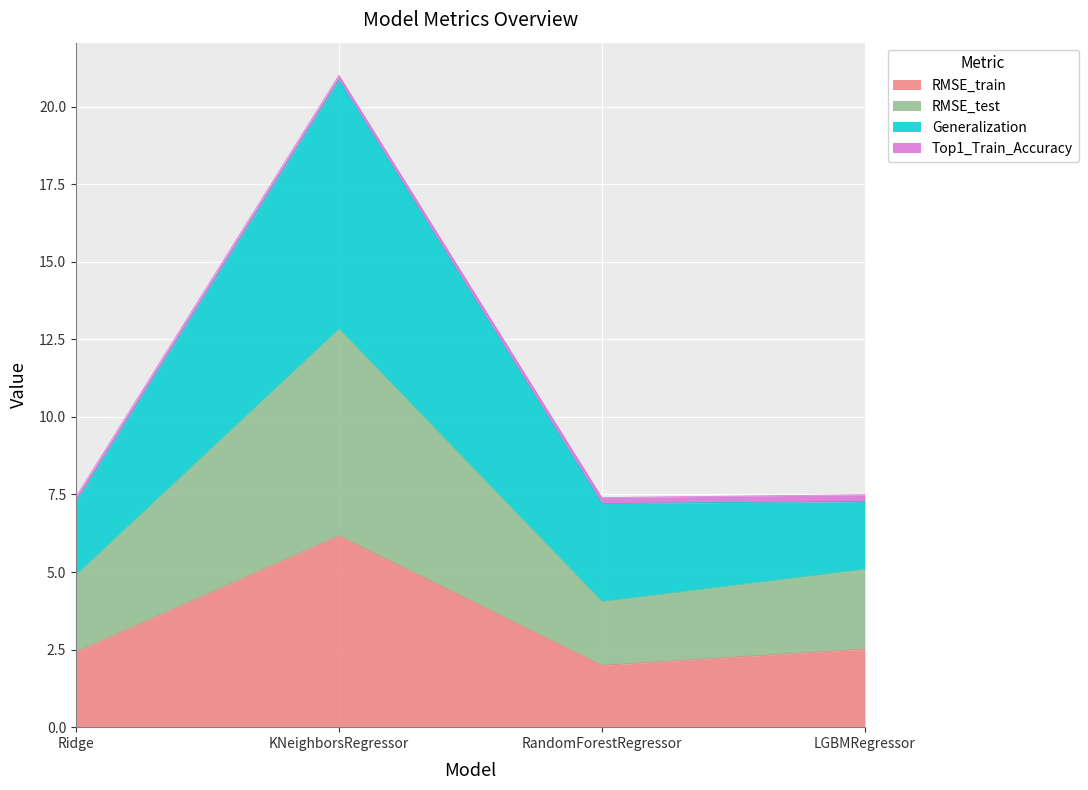

The value of RMSE_train at LGBMRegressor is 2.5. True or false?

True